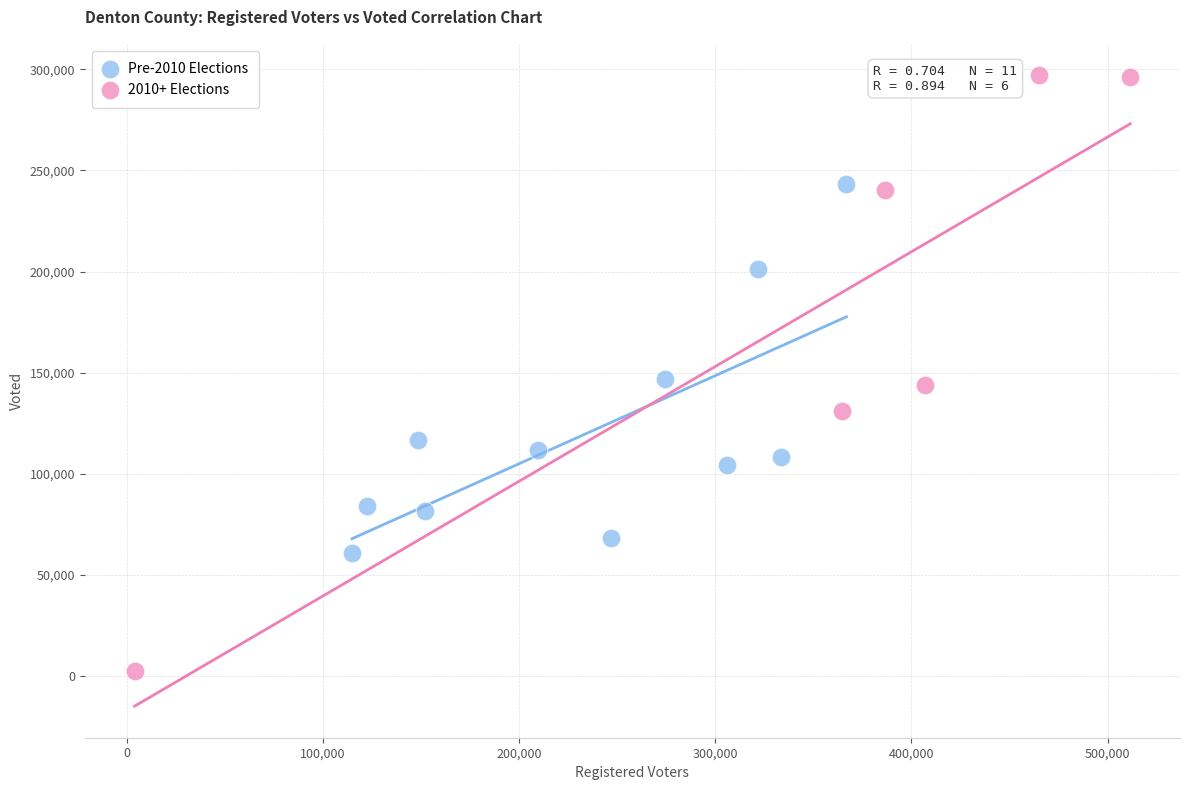

Which series contains the lowest Y value?

2010+ Elections